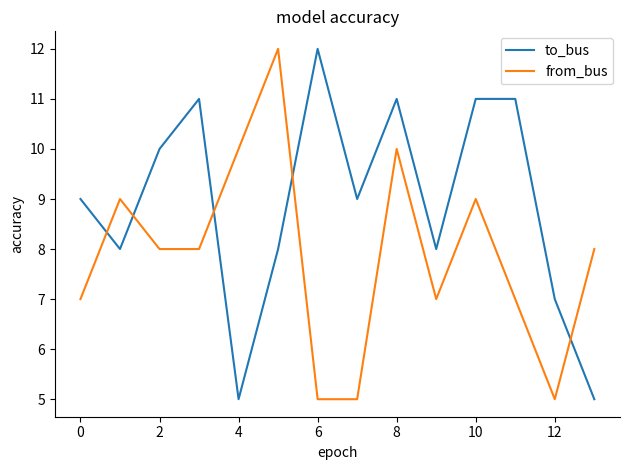

Which series has the largest total across all categories?

to_bus